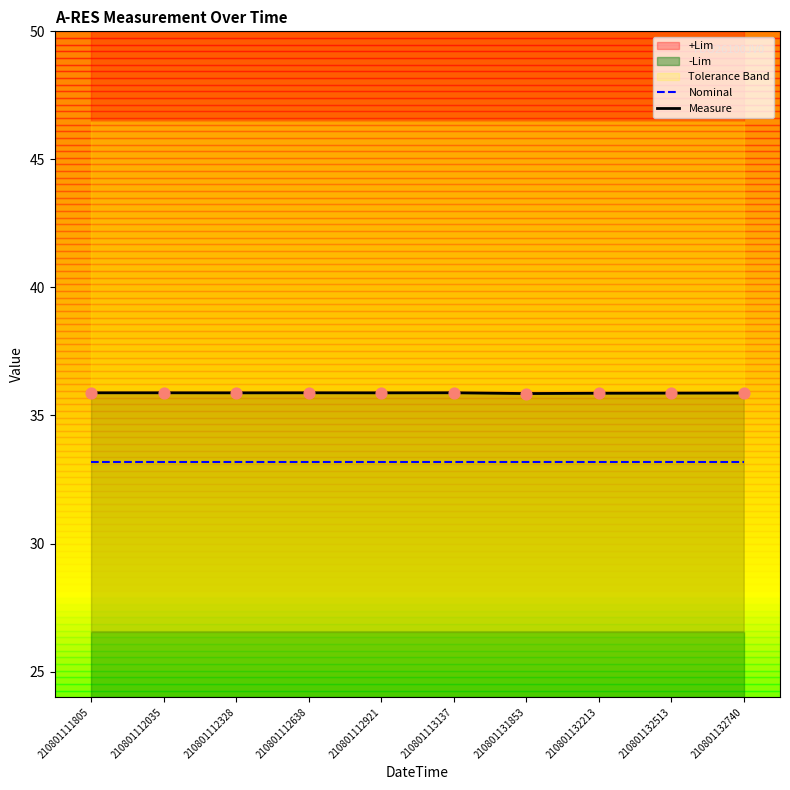

At which category is the sum across all series the highest?

210801113137